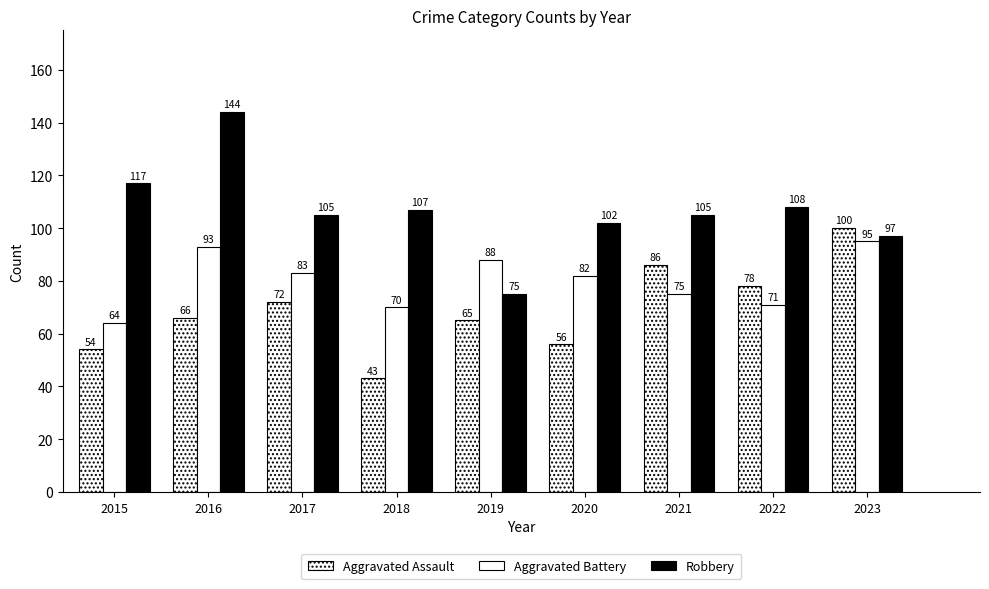

How many distinct data groups are displayed?

3